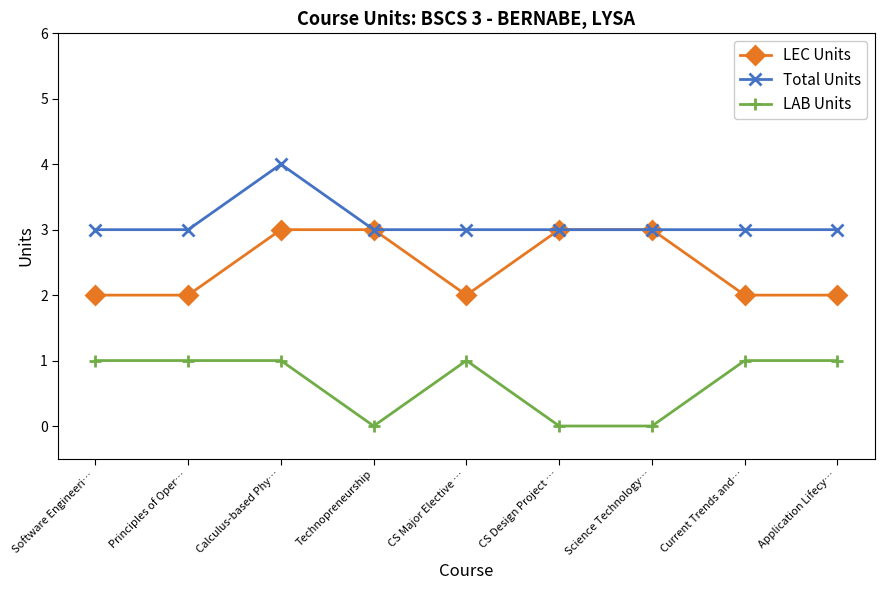

Reading left to right, extract all data points from this chart.

LEC Units: 2	2	3	3	2	3	3	2	2
Total Units: 3	3	4	3	3	3	3	3	3
LAB Units: 1	1	1	0	1	0	0	1	1